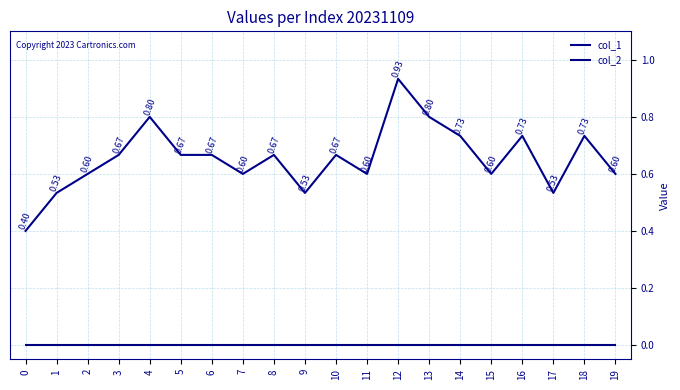

What are all the series names shown in the legend?

col_1, col_2